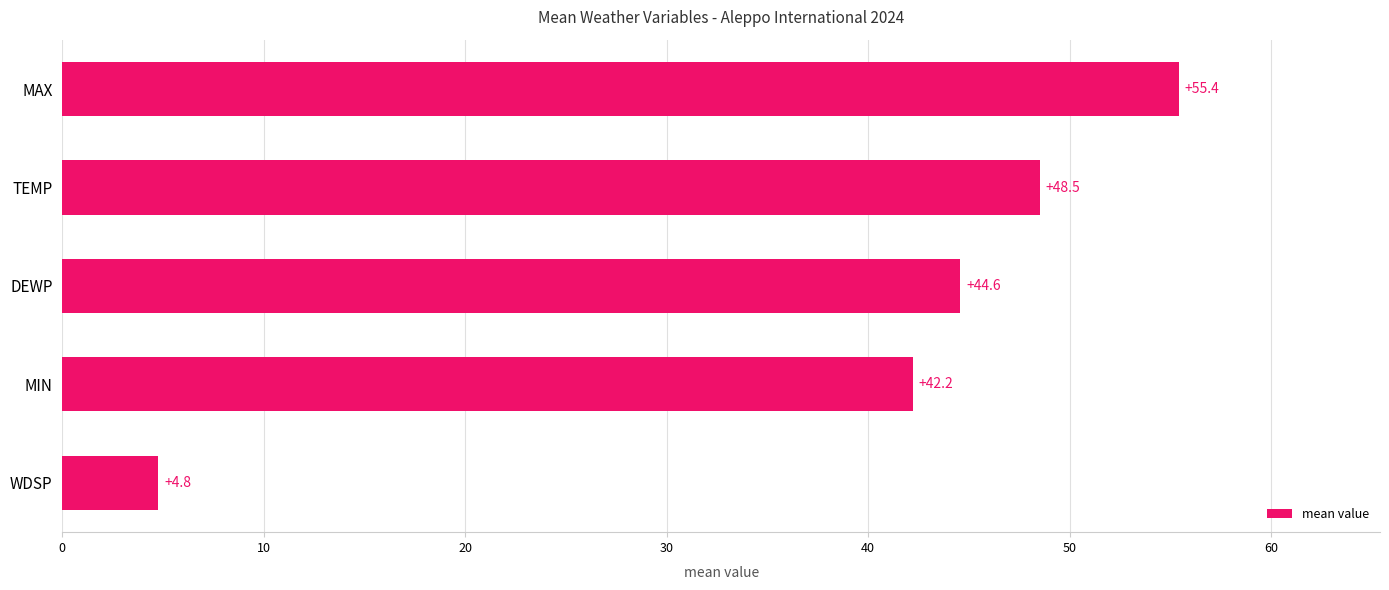

Reading bottom to top, what are all the values shown in this chart?

WDSP=4.8	MIN=42.2	DEWP=44.6	TEMP=48.5	MAX=55.4